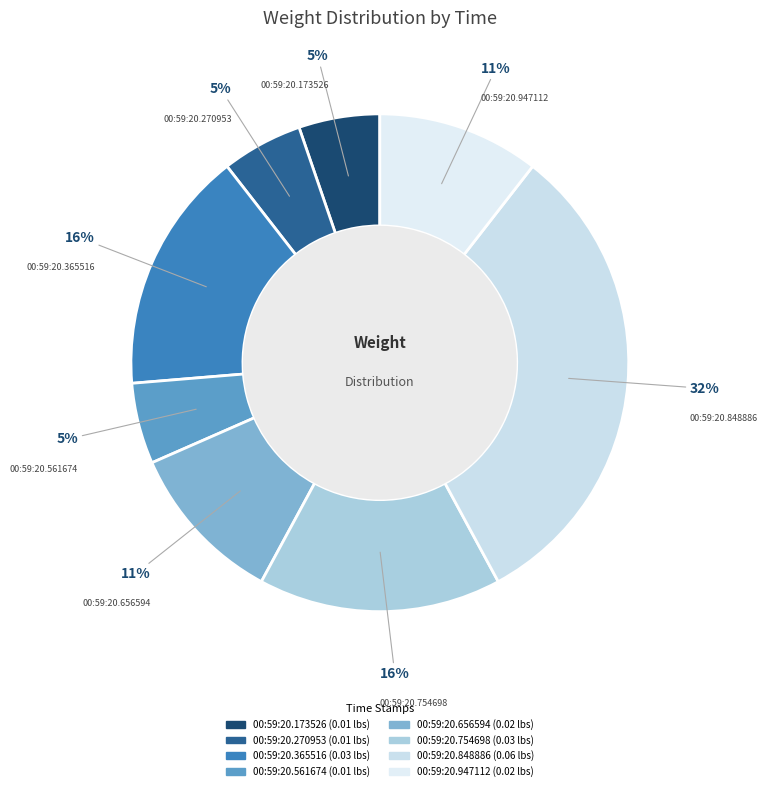

Which slice is the largest?

00:59:20.848886